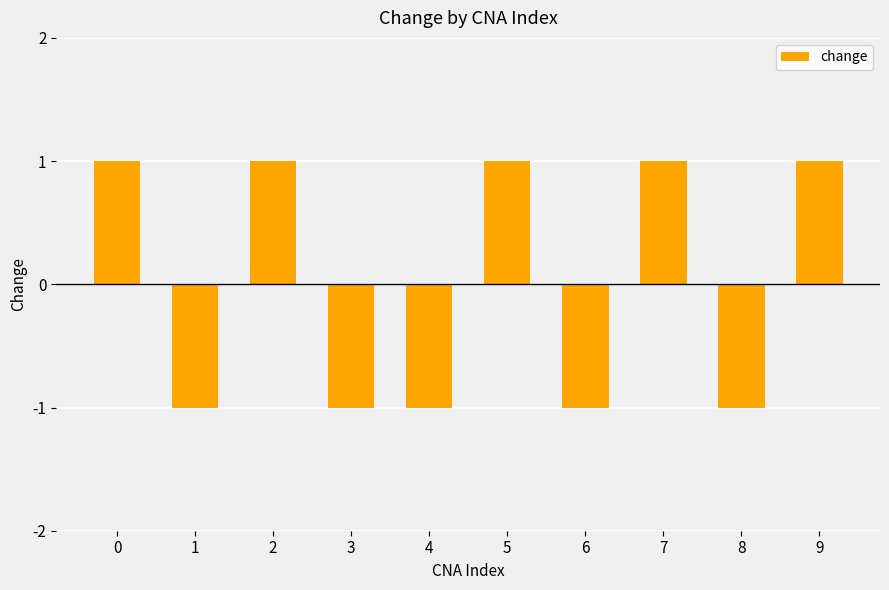

What is the difference between the maximum and minimum values?

2